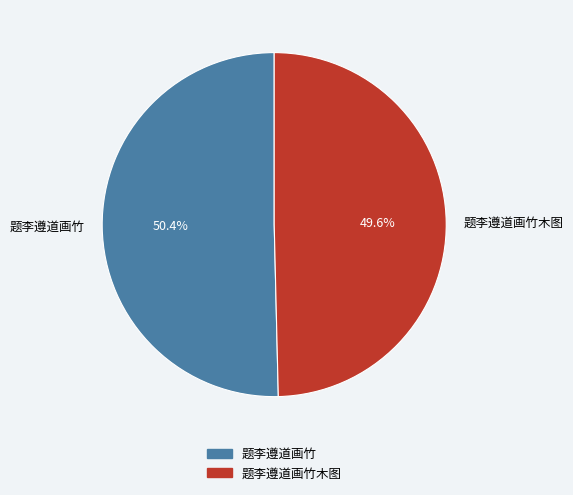

Which category has the smallest portion of the pie?

题李遵道画竹木图